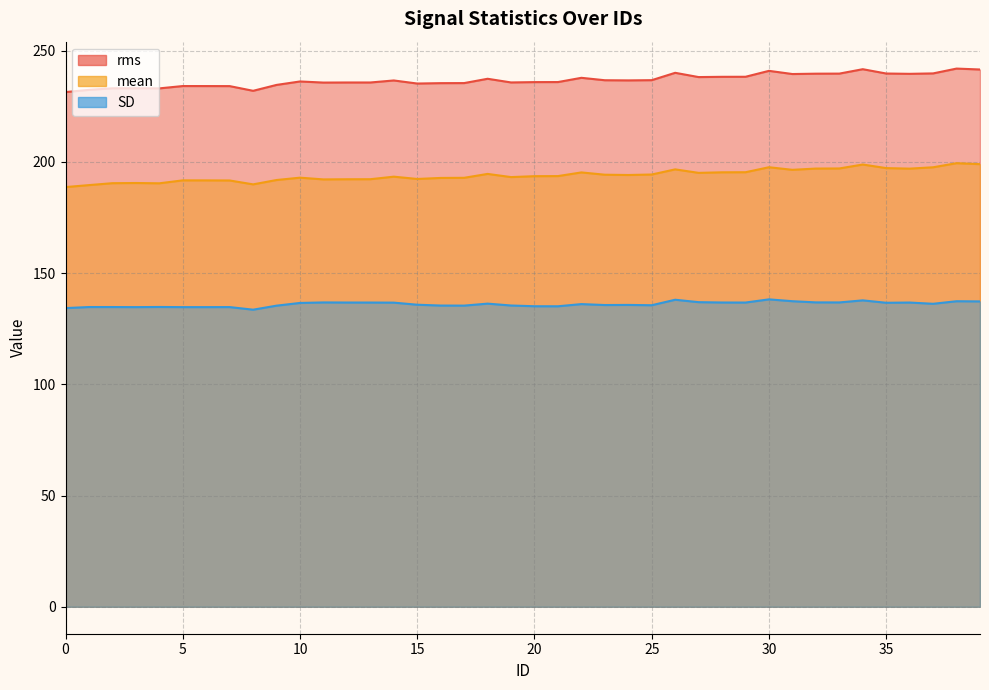

What is the spread (max minus min) of values at 21?

100.8